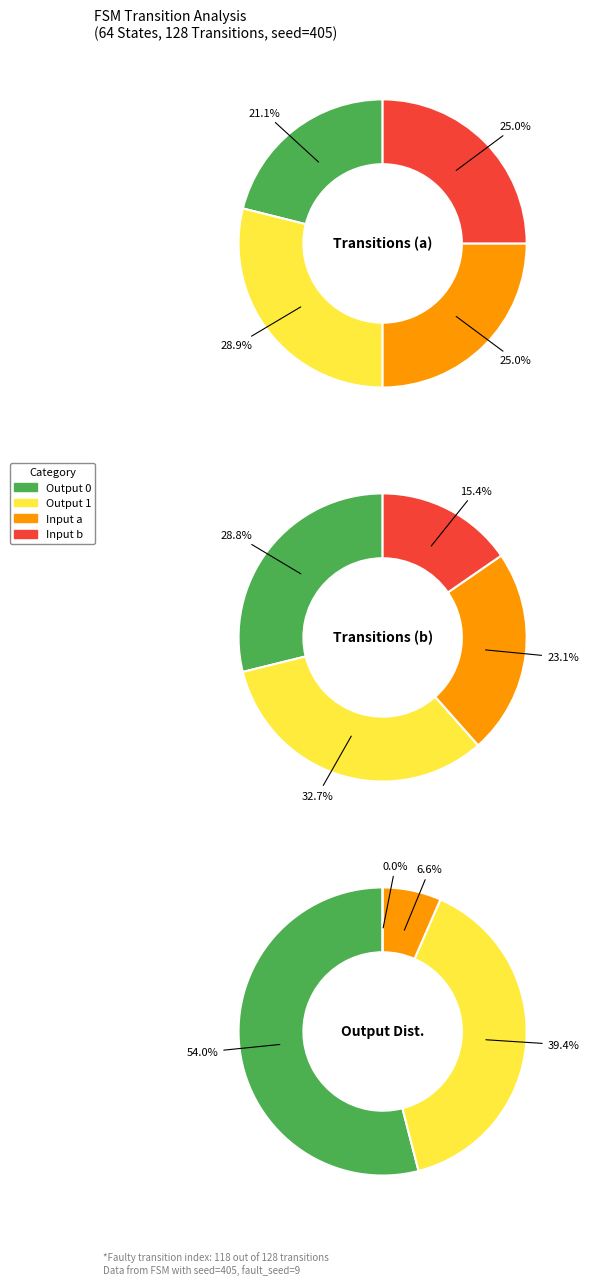

Rank the categories by Output 1 value from lowest to highest.

Input b, Input a, Output 0, Output 1